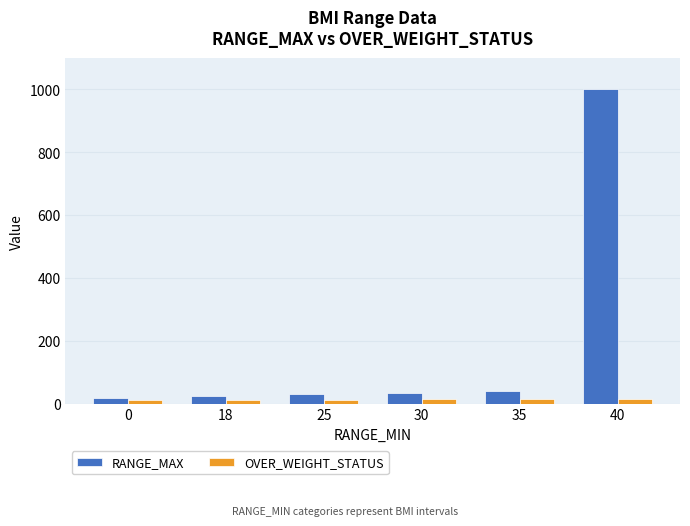

What is the value of the OVER_WEIGHT_STATUS bar at the 6th from the left?

15